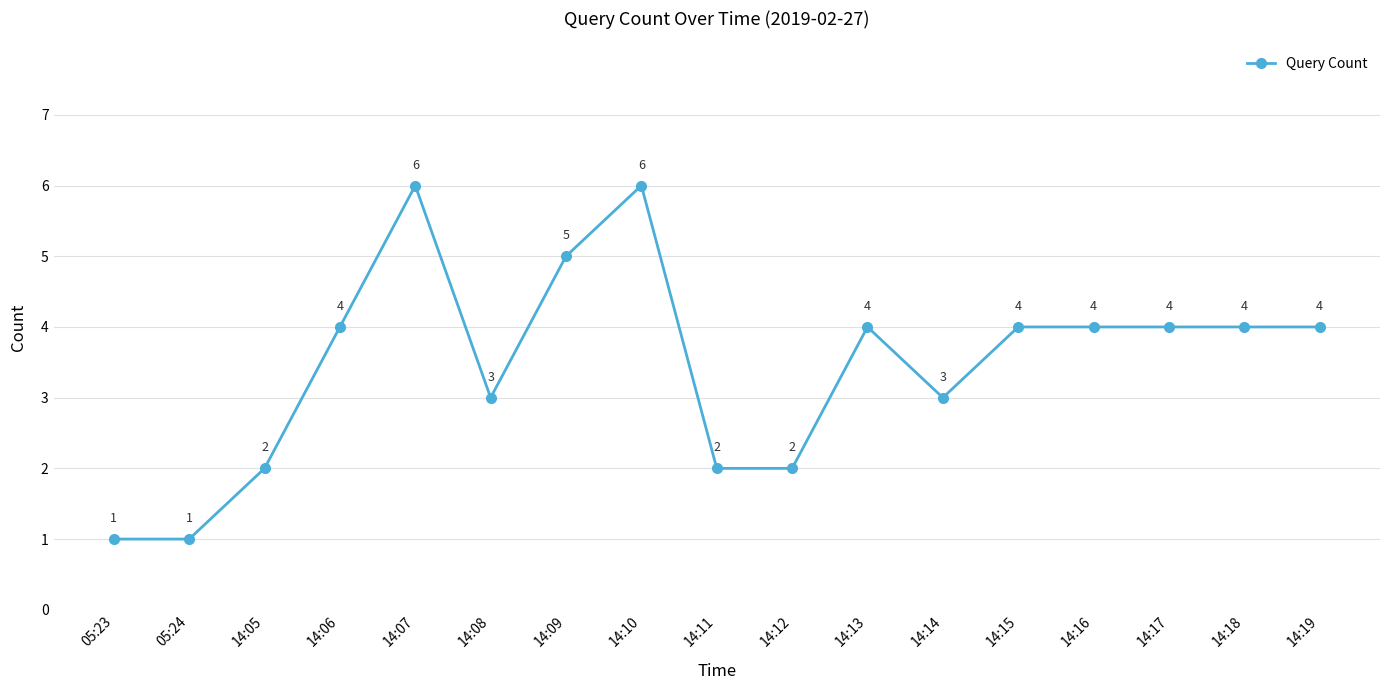

What is the average value?

3